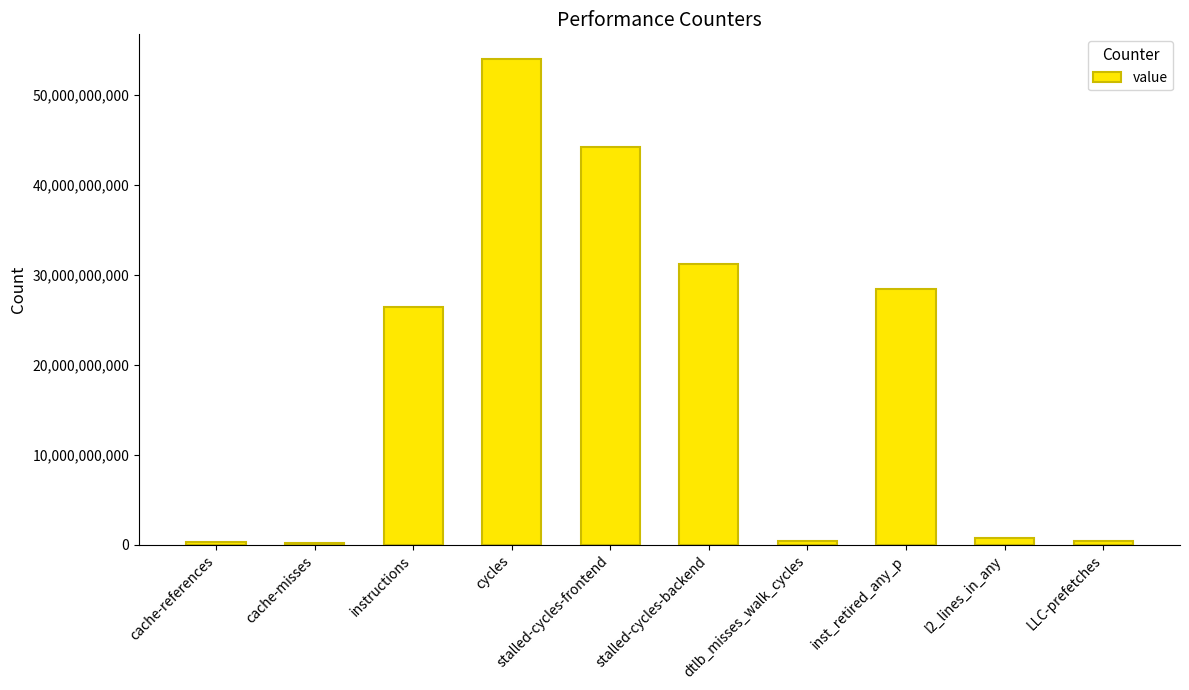

What is the smallest value displayed?

225795134